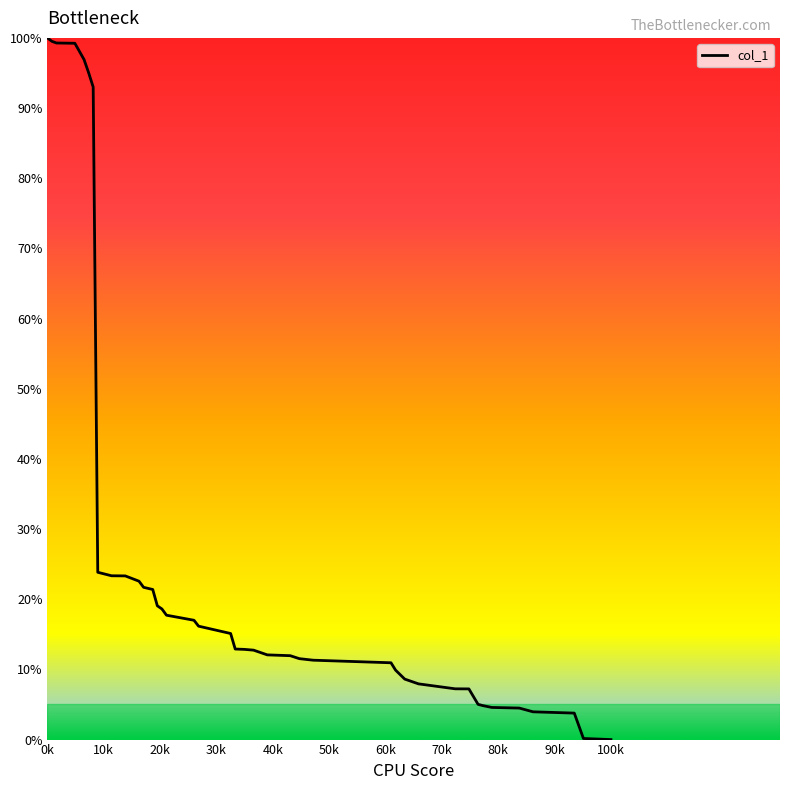

What is the maximum value shown in the chart?

100.0